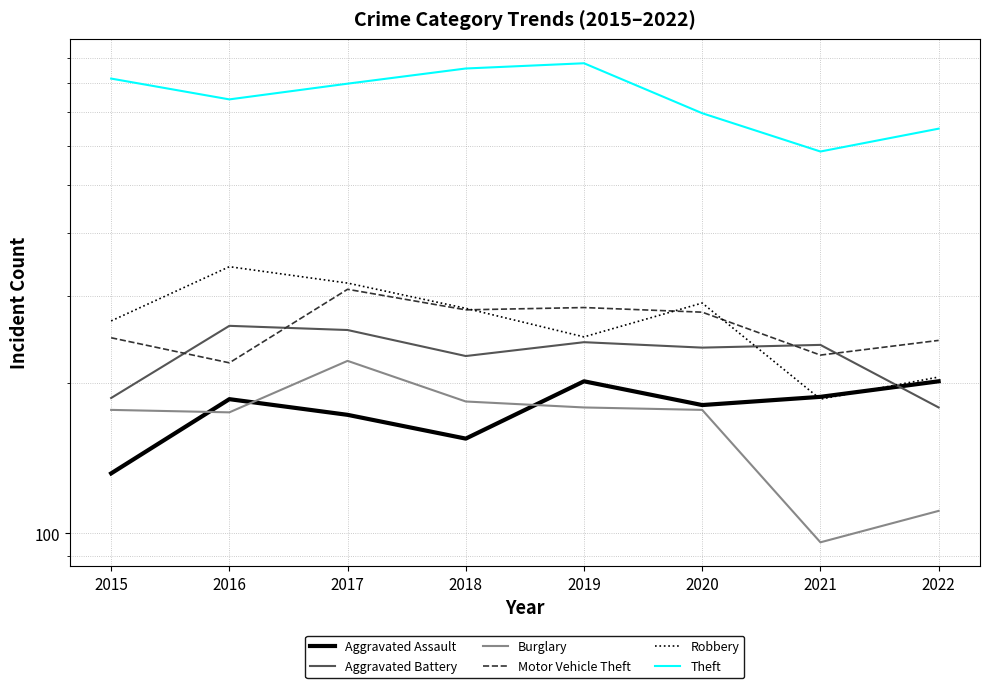

What is the sum of the Burglary values at 2018 and 2015?

361